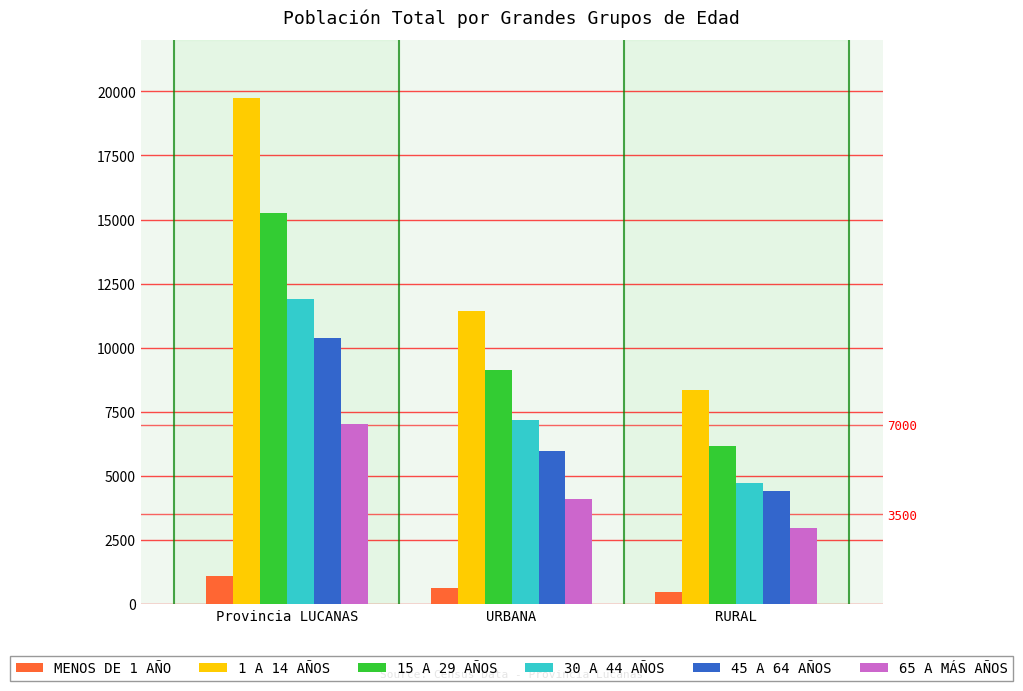

What is the value of the 1 A 14 AÑOS bar at the 2nd from the left?

11416